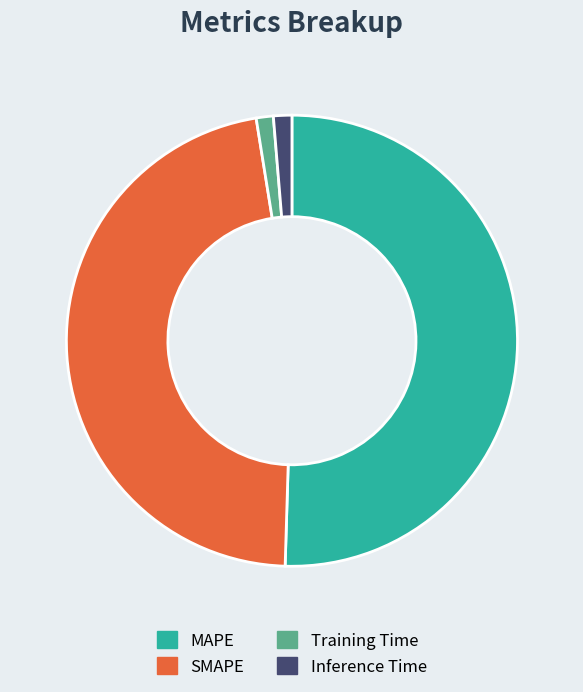

The Training Time slice represents 1% of the pie. True or false?

True